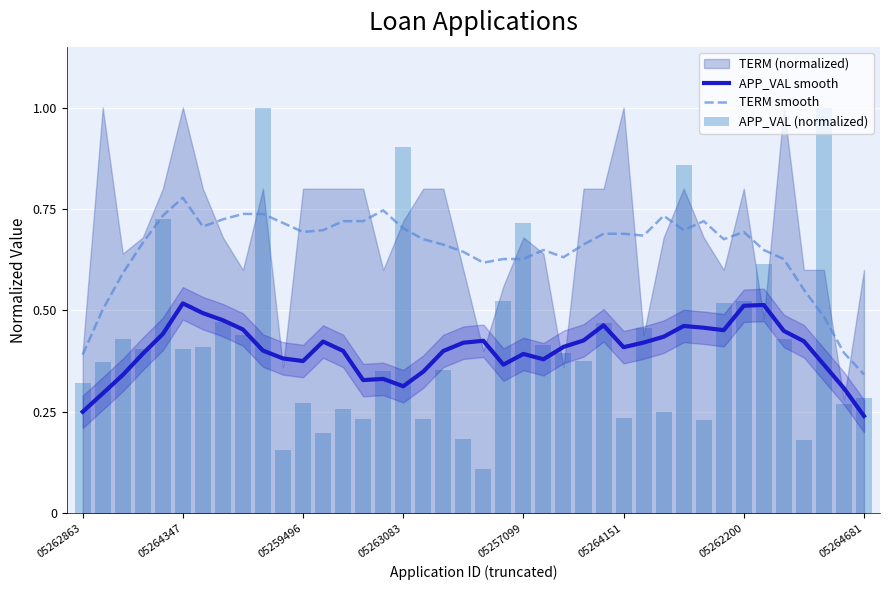

Which label corresponds to the largest value in the chart?

9